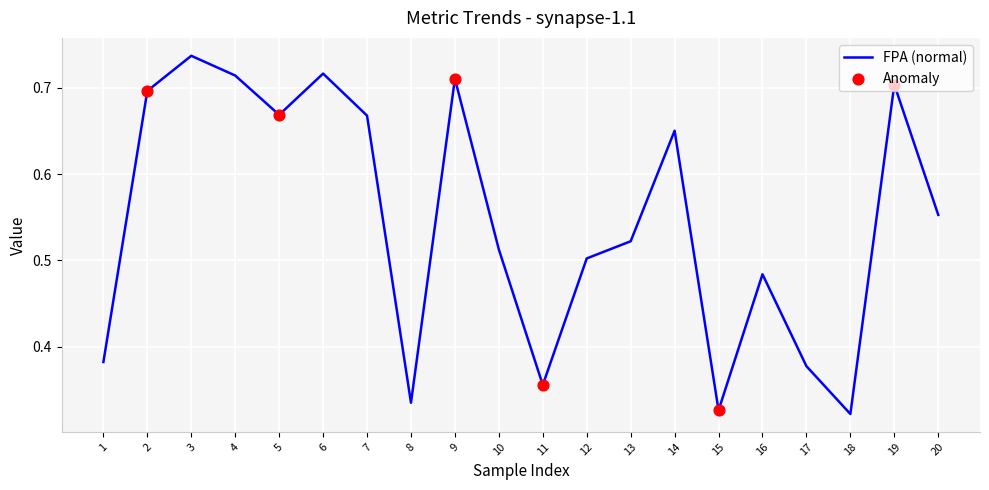

At which category does the chart reach its peak across all series?

3